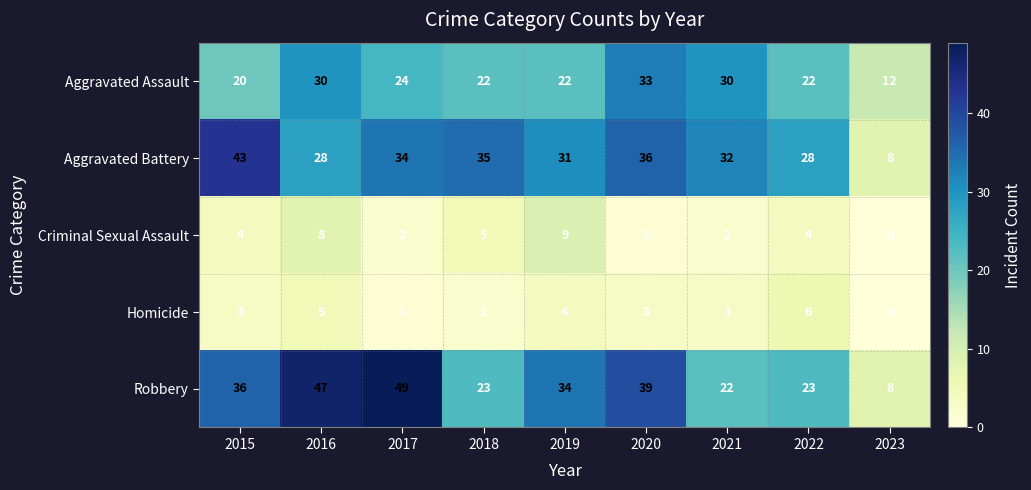

What is the difference between the maximum and second lowest values in the Aggravated Battery series?

15